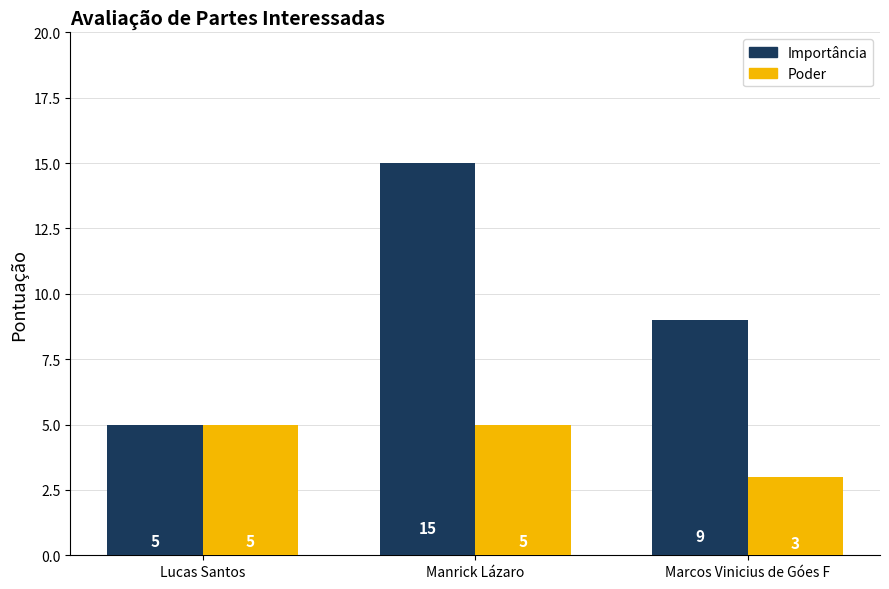

True or false: Poder has a value of 2 at Marcos Vinicius de Góes F.

False